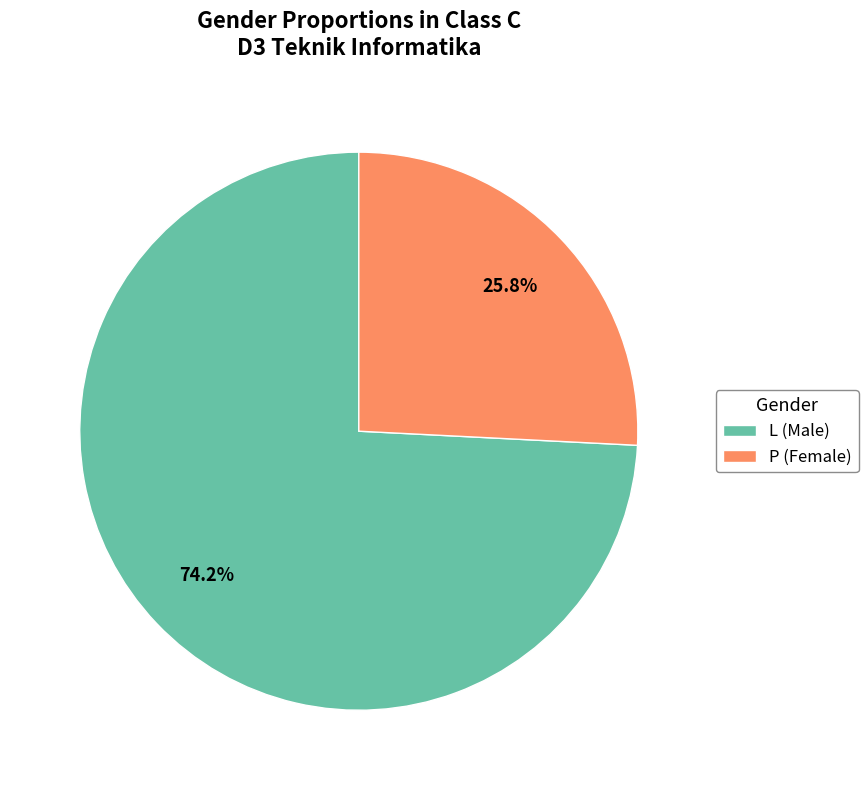

To the nearest percent, what is the average slice percentage?

50%